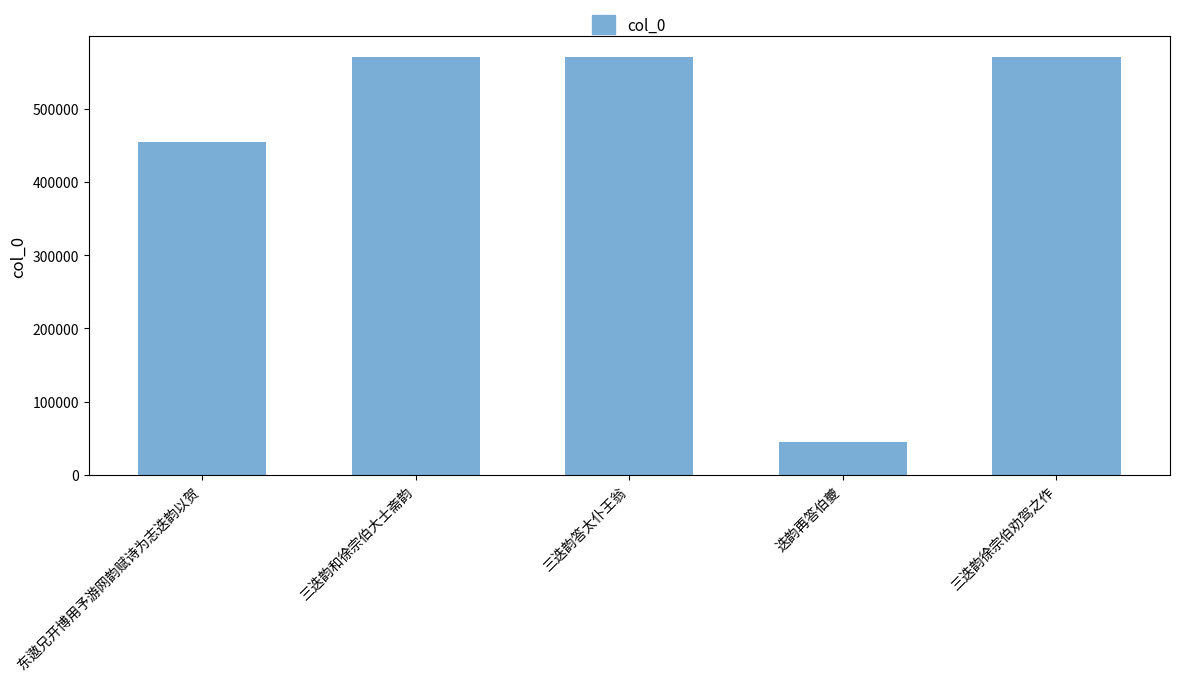

Which has a higher value, 迭韵再答伯夔 or 三迭韵答太仆王翁?

三迭韵答太仆王翁